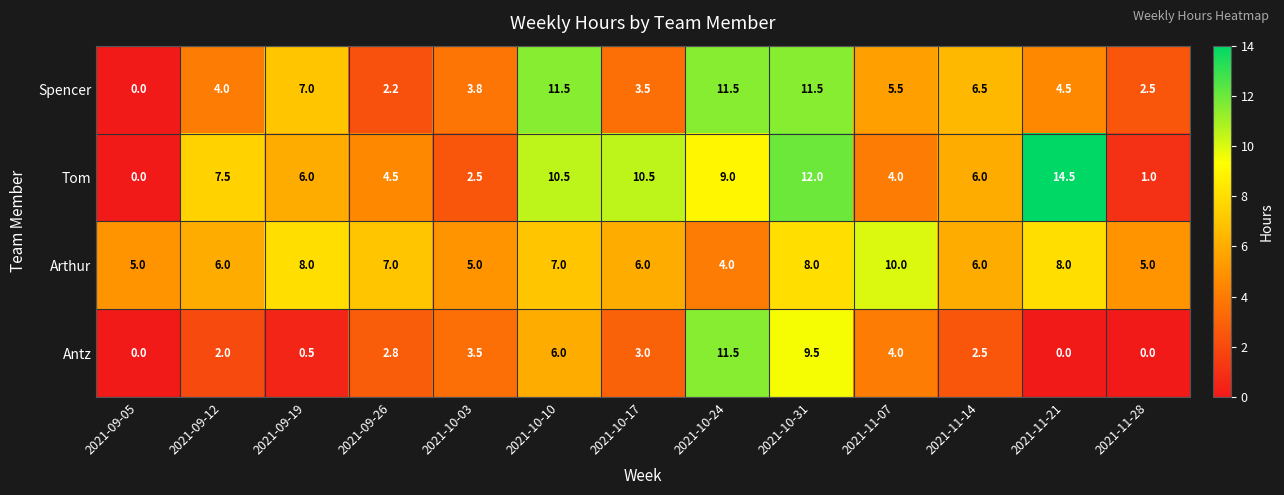

What is the difference between the second highest and minimum values in the Spencer series?

11.5